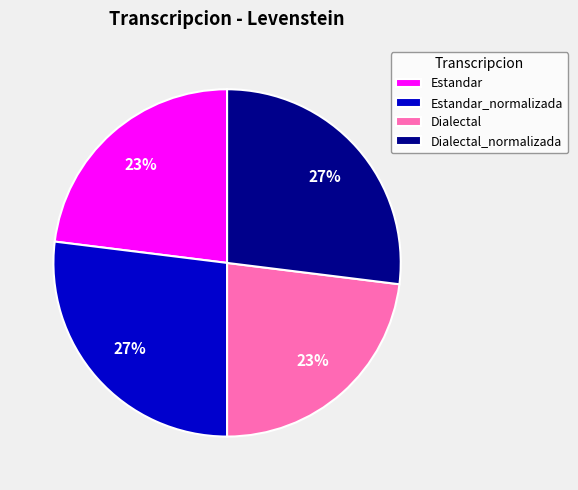

To the nearest percent, what portion does Dialectal_normalizada represent?

27%